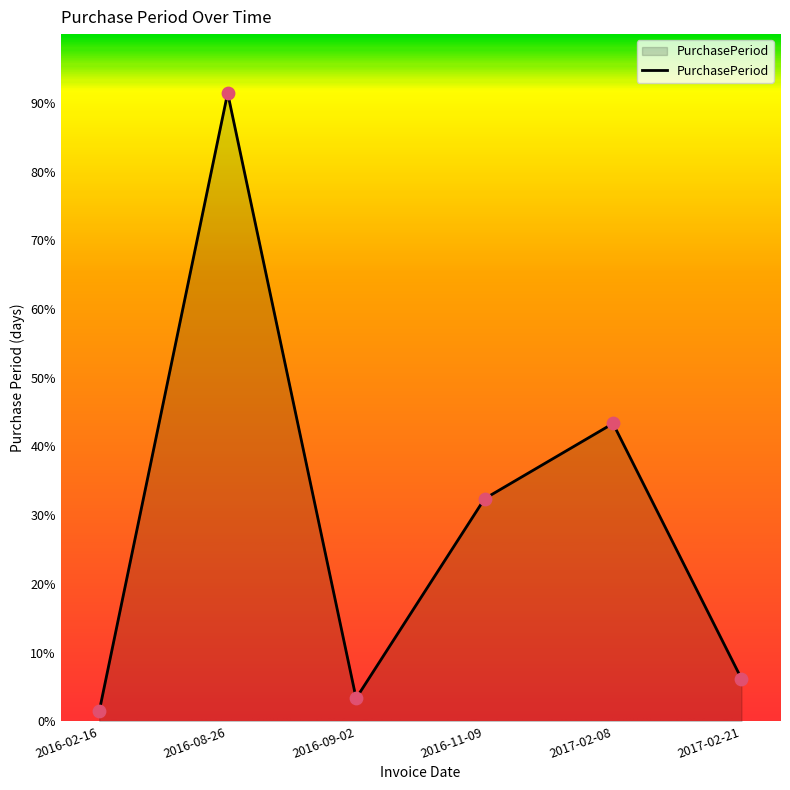

Does the chart have visible grid lines?

No